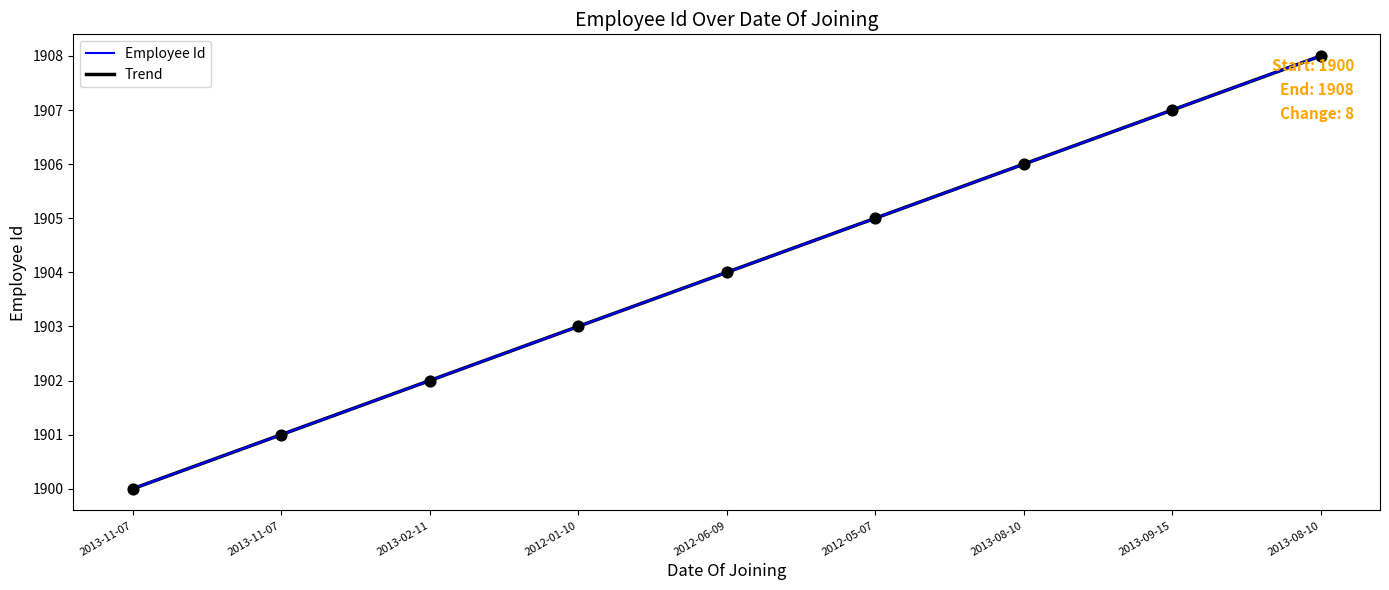

Between 2013-02-11 and 2013-08-10, which is larger?

2013-08-10